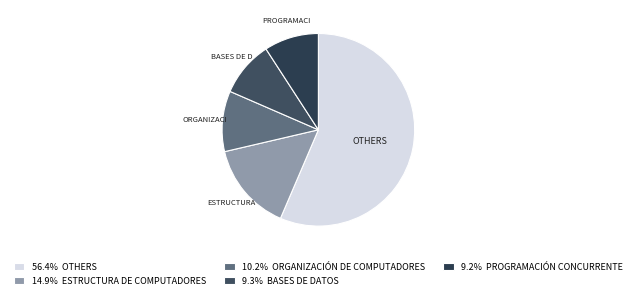

How many slices are in this pie chart?

5